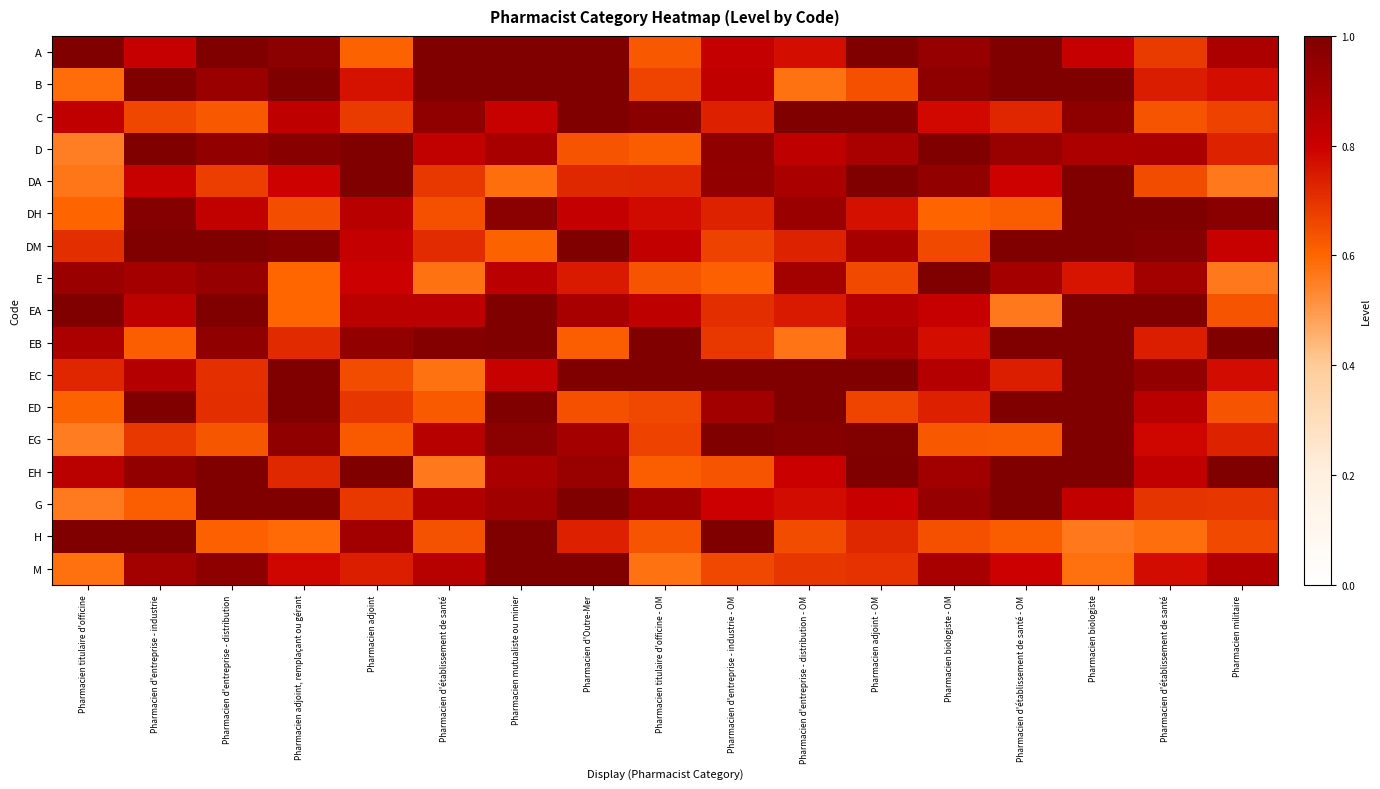

What is the total value across all series at Pharmacien adjoint, remplaçant ou gérant?

14.2